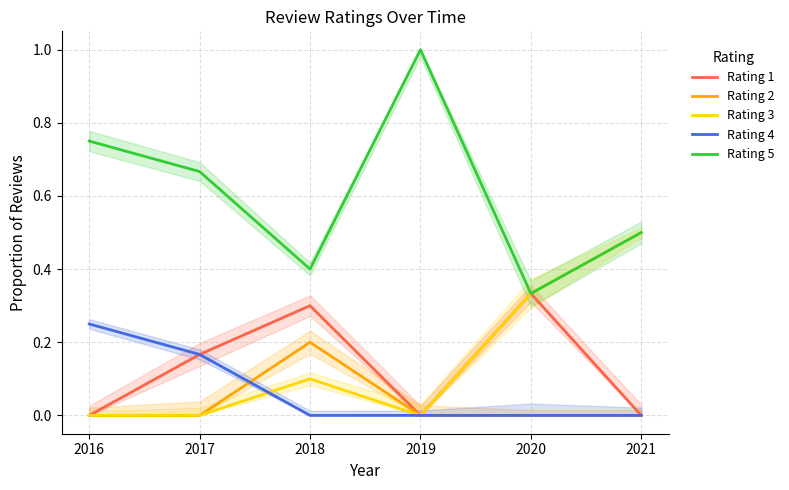

How many lines are shown in the chart?

5